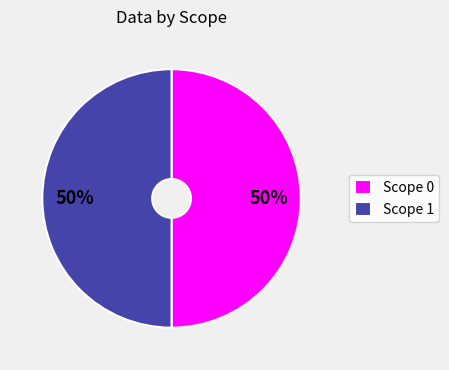

To the nearest percent, what is the average slice percentage?

50%